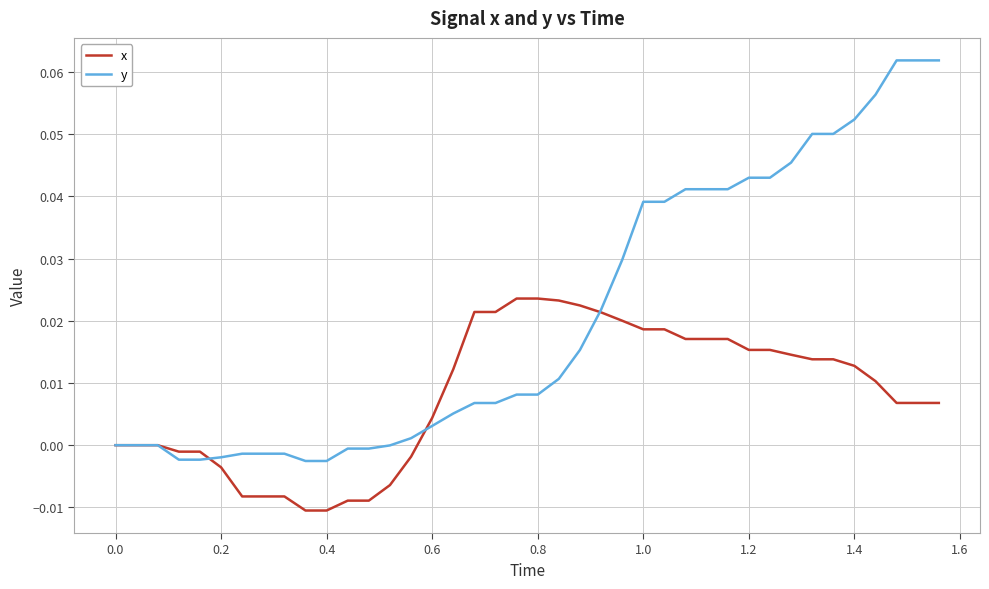

List the series in order of their overall mean, highest first.

y, x